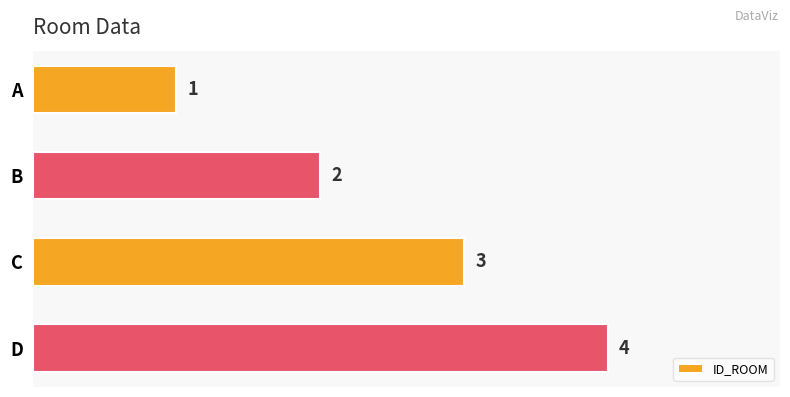

Is it true that the value at D is 4?

True